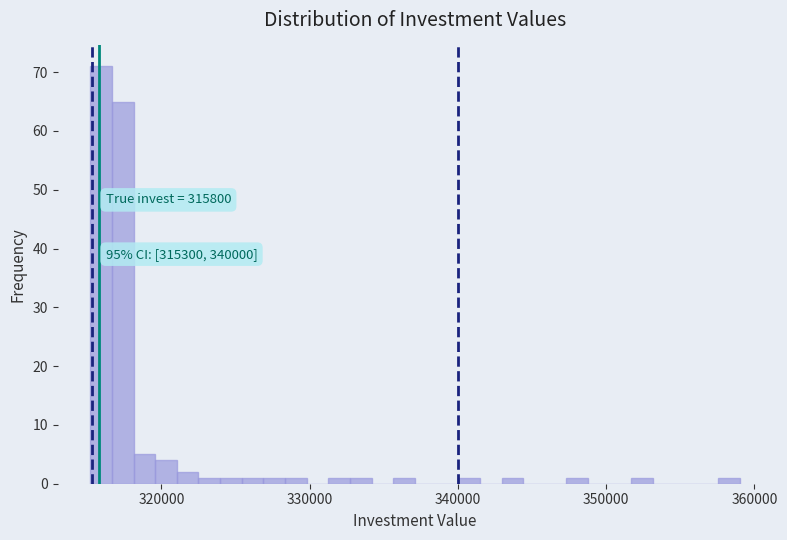

Read against the x-axis, roughly where is the centre of the tallest bar?

316000